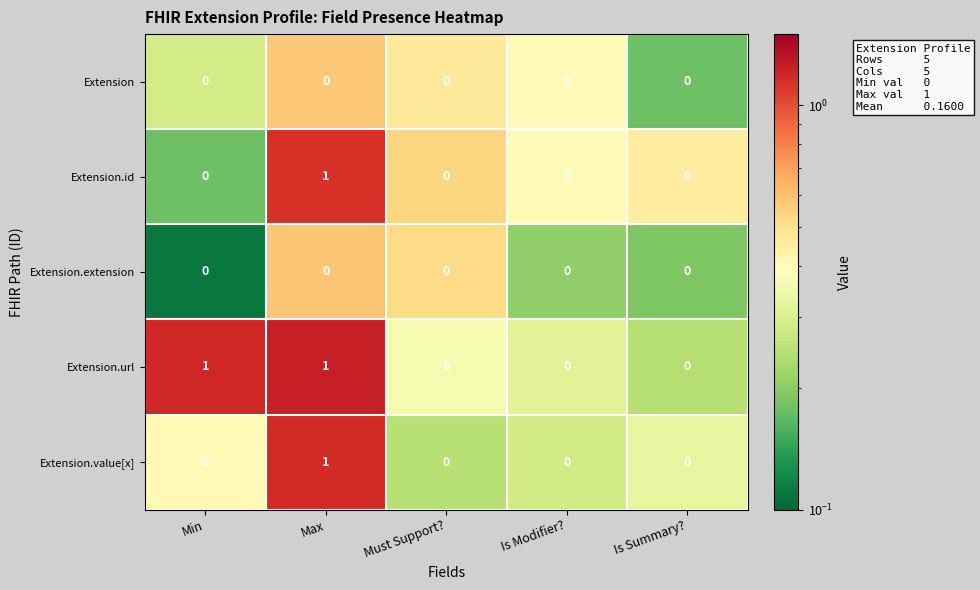

True or false: Extension.id has a value of 0 at Is Summary?.

True